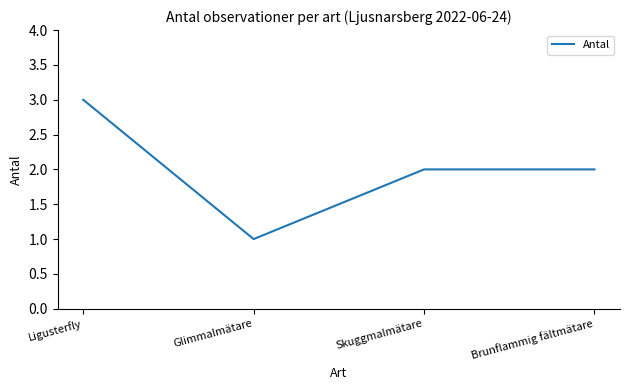

Which has a higher value, Ligusterfly or Brunflammig fältmätare?

Ligusterfly